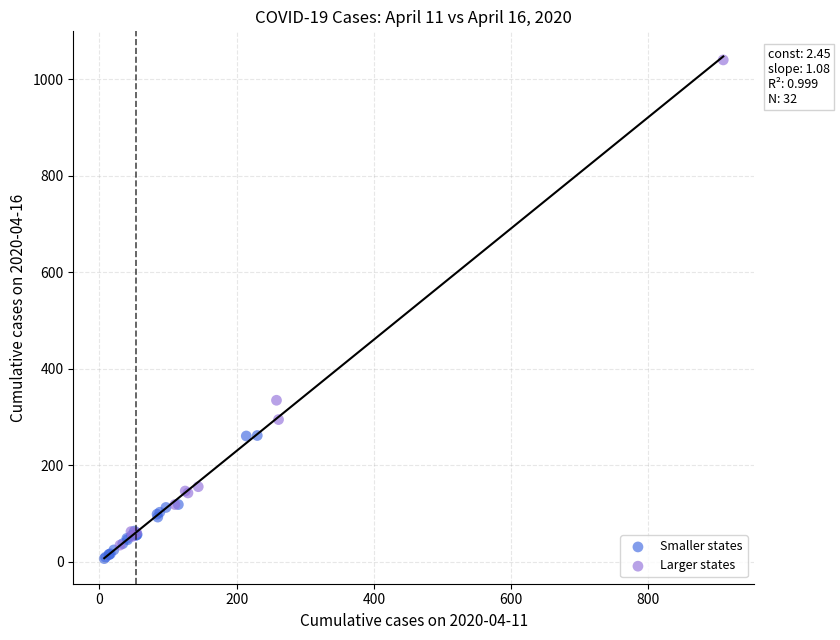

Which series reaches the maximum Y coordinate?

Larger states